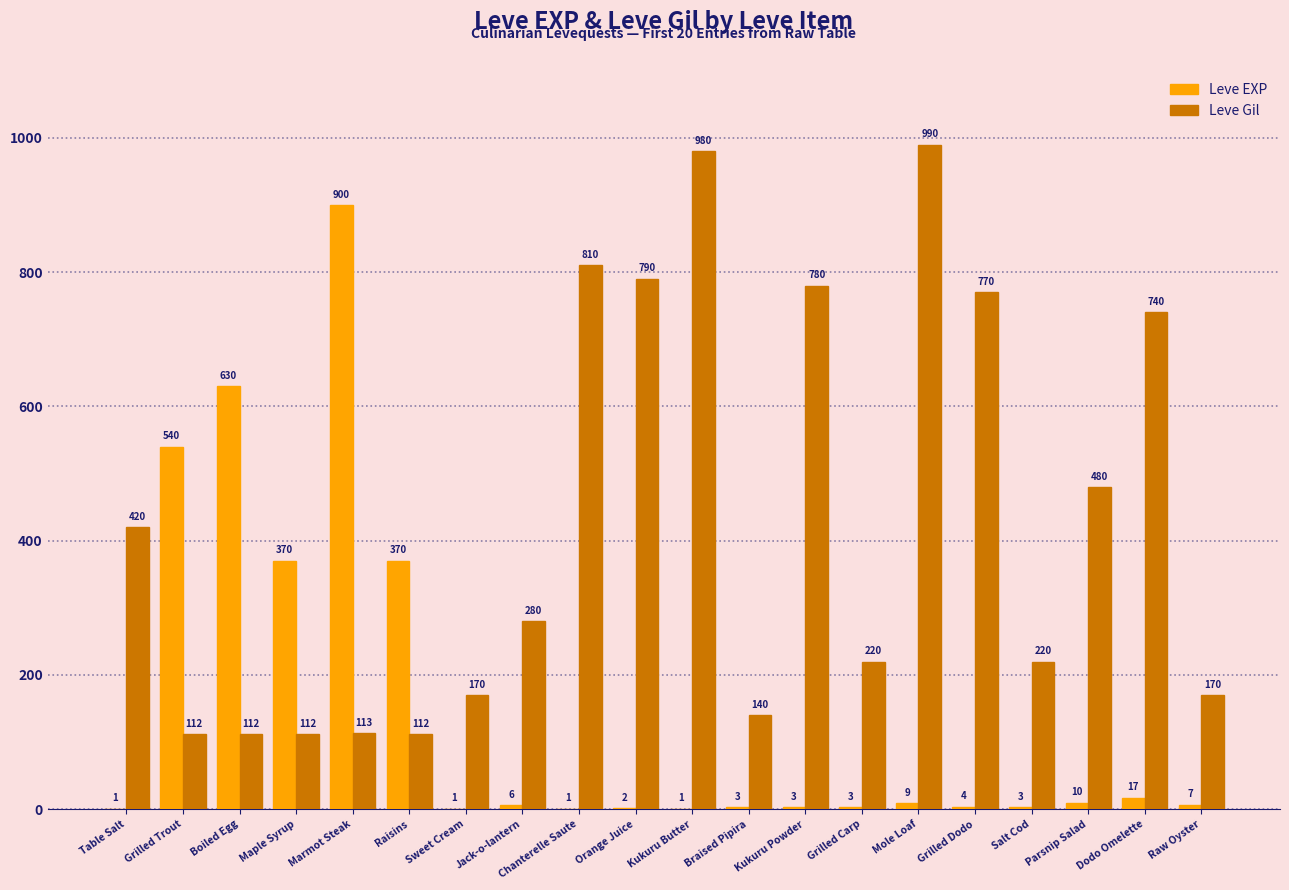

How many data points does each series have?

20